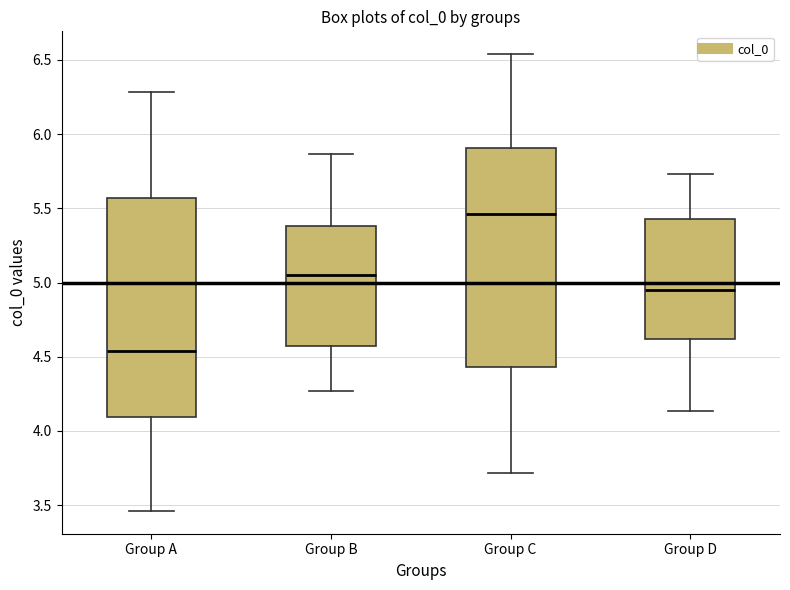

Reading left to right, read every box against the y-axis: the position of its median line, the range the box covers, and the ends of its whiskers. The values are not printed on the chart, so give them approximately, as read against the axis.

Group A: median 4.55, box 4.10 to 5.55, whiskers 3.45 to 6.30
Group B: median 5.05, box 4.55 to 5.40, whiskers 4.25 to 5.85
Group C: median 5.45, box 4.45 to 5.90, whiskers 3.70 to 6.55
Group D: median 4.95, box 4.60 to 5.45, whiskers 4.15 to 5.75